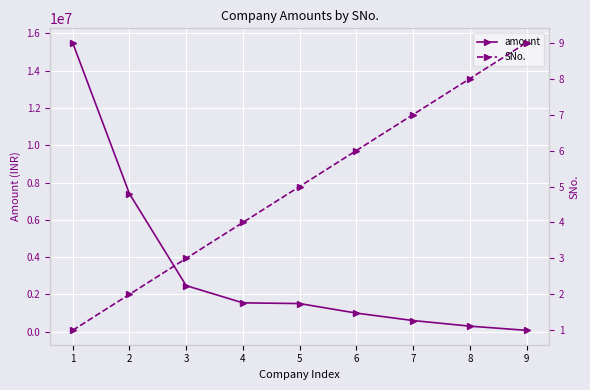

List the labels in order of SNo. value, largest first.

9, 8, 7, 6, 5, 4, 3, 2, 1